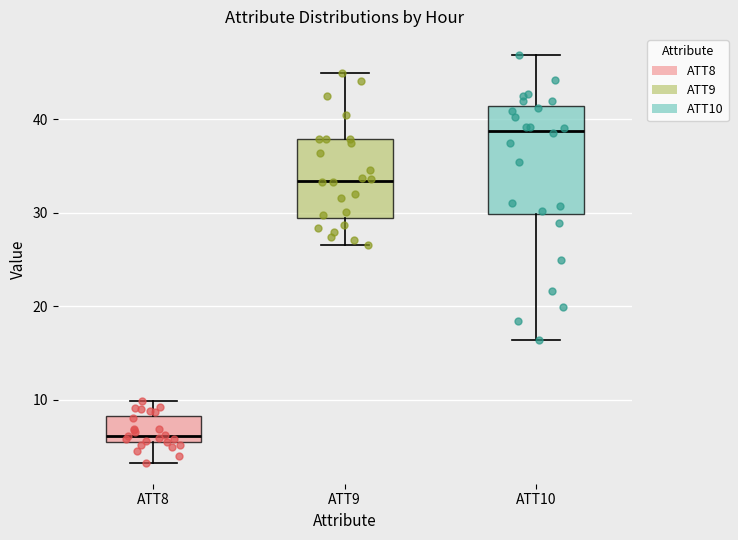

Which box is the tallest, from its lower edge to its upper edge?

ATT10